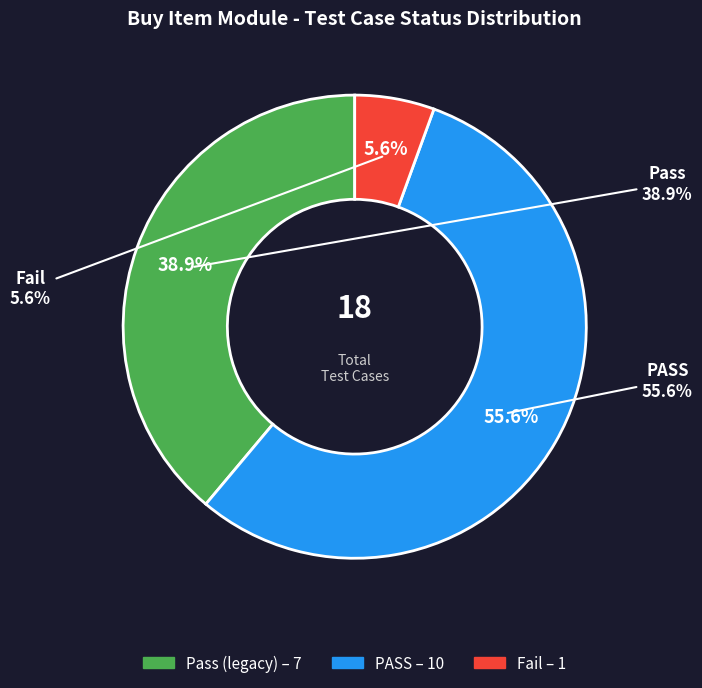

To the nearest percent, what percentage of the pie is Fail?

6%